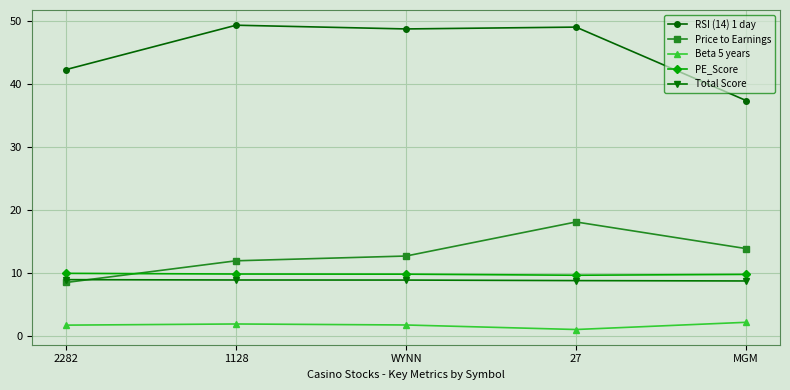

True or false: Beta 5 years has more than 0 points higher than both neighbors.

True